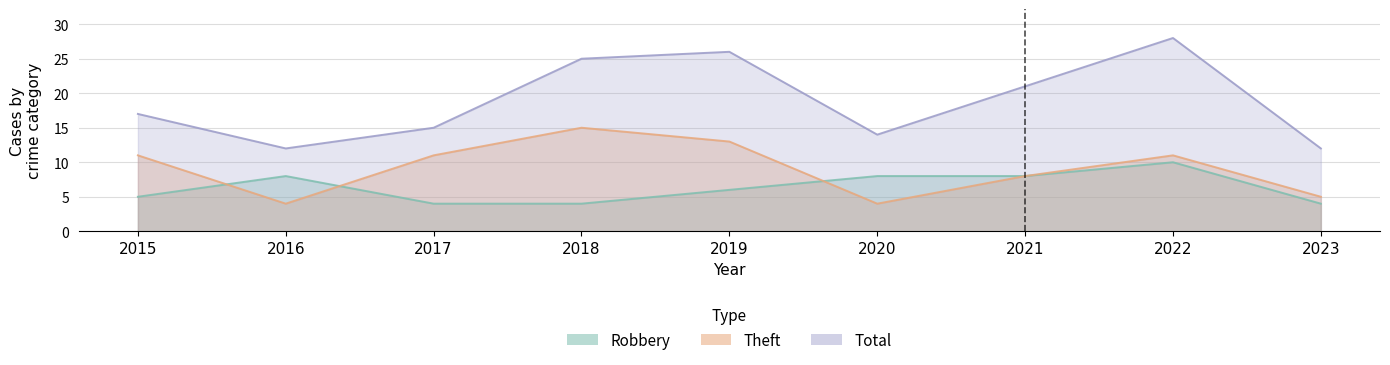

List the labels in order of Theft value, smallest first.

2016, 2020, 2023, 2021, 2015, 2017, 2022, 2019, 2018